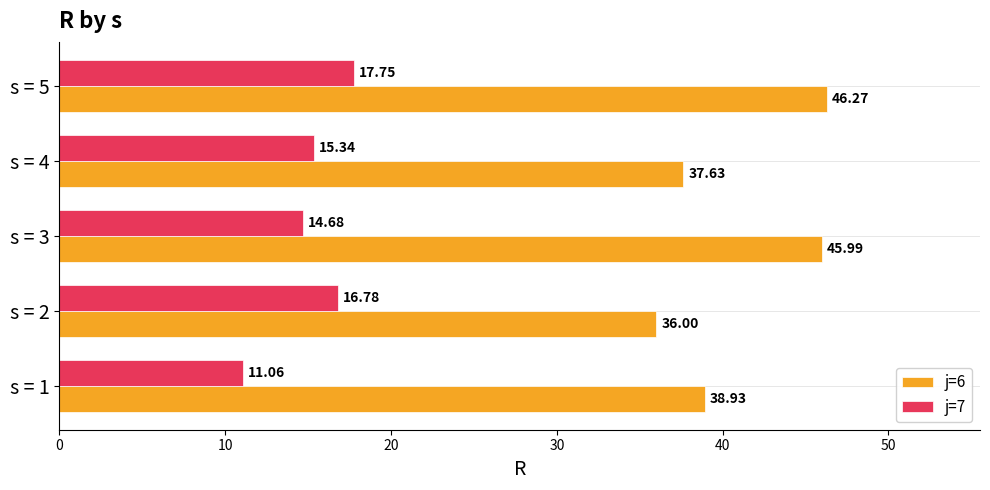

At how many categories does at least one series exceed 38?

3